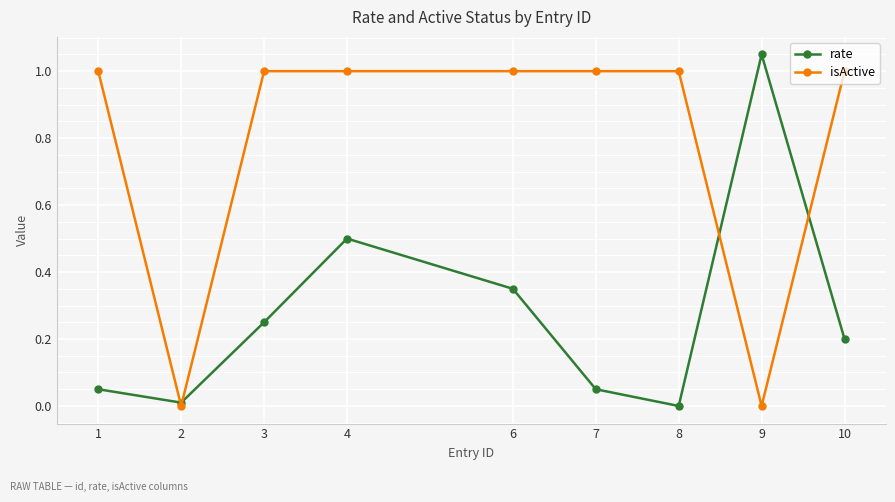

Count the number of data series in this chart.

2